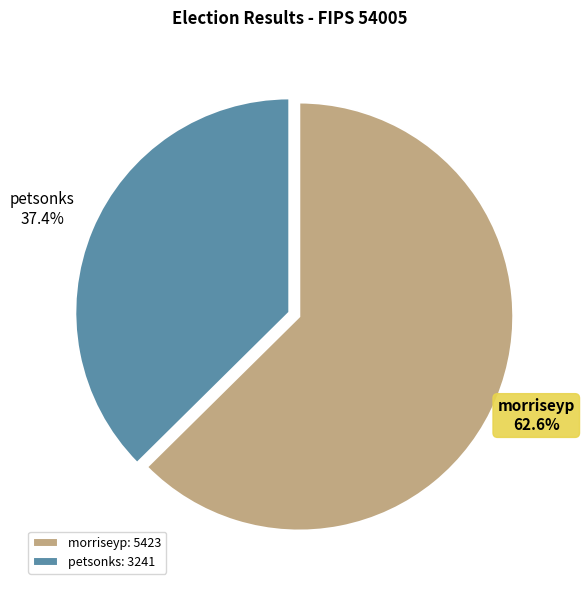

Does any single category account for the majority?

Yes